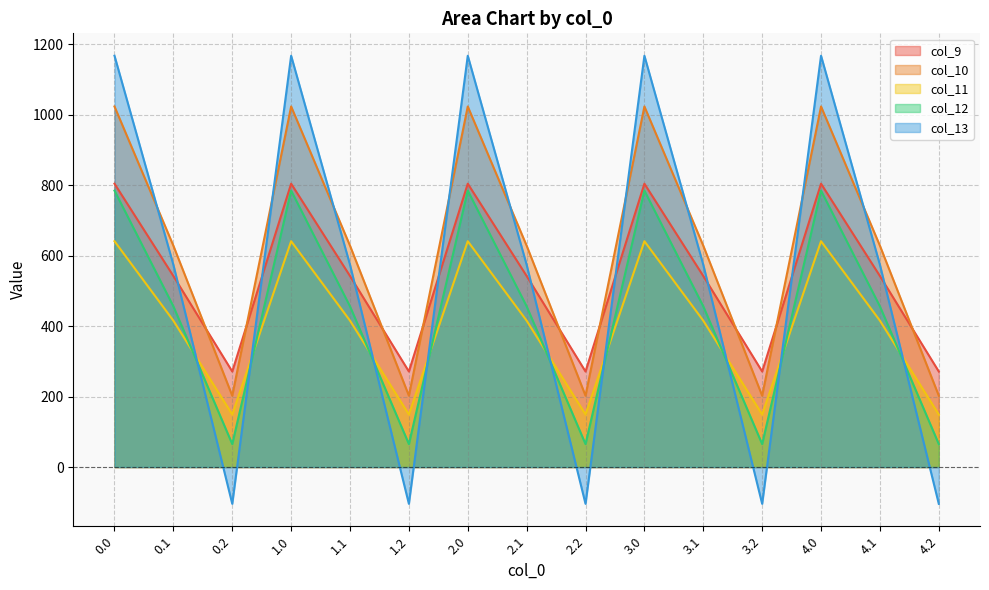

Between 0.2 and 1.2, which series saw the biggest shift?

col_9